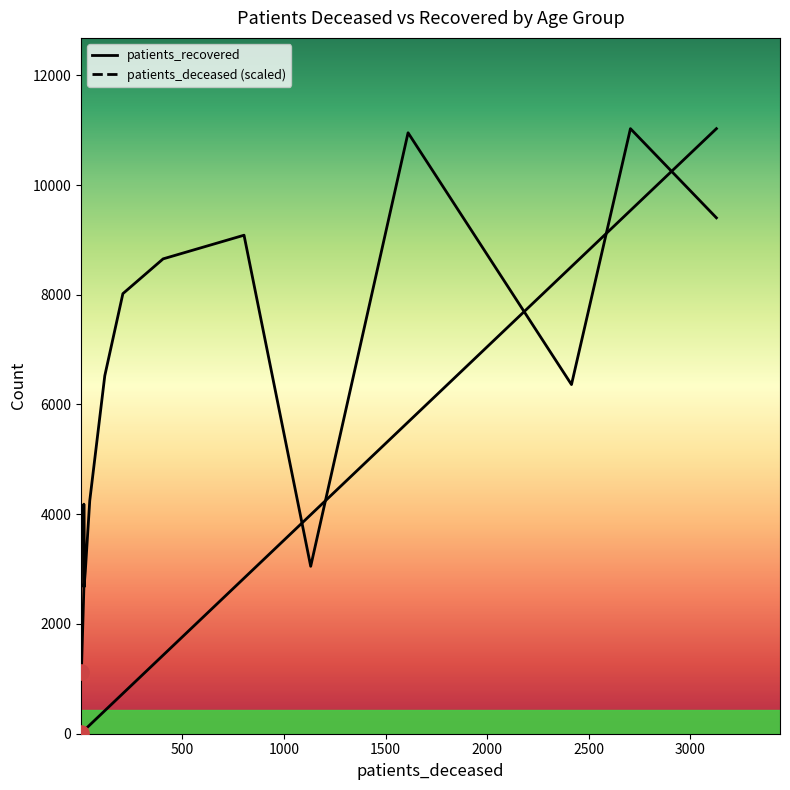

What are all the series names shown in the legend?

patients_deceased, patients_recovered